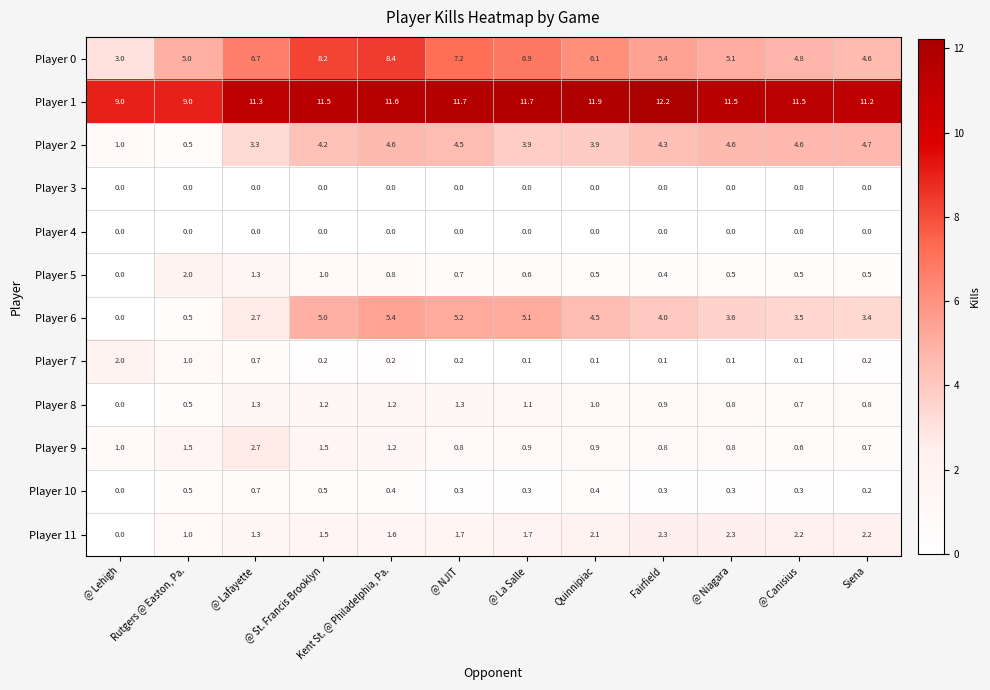

True or false: Player 3 has a value of 0.0 at Quinnipiac.

True